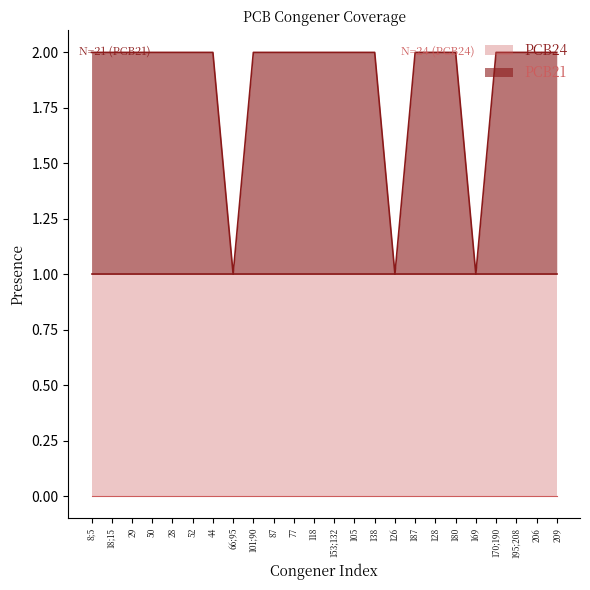

What is the difference between the maximum and minimum values?

1